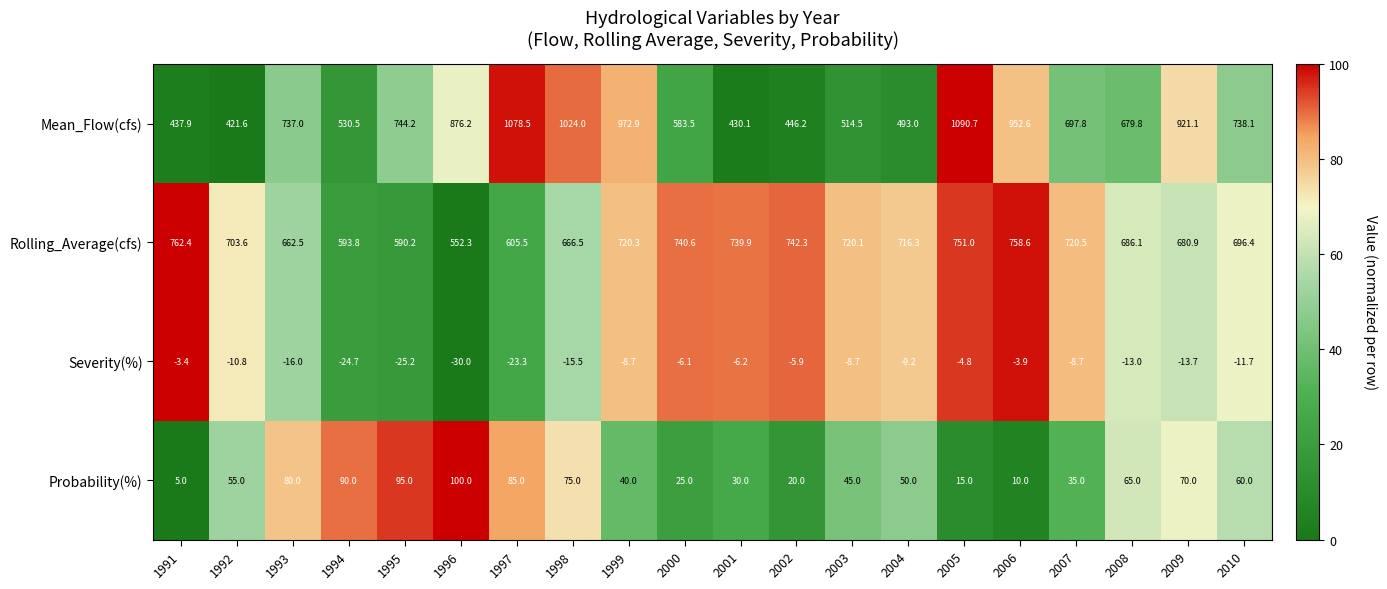

At which label is Rolling_Average(cfs) closest to 657?

1993